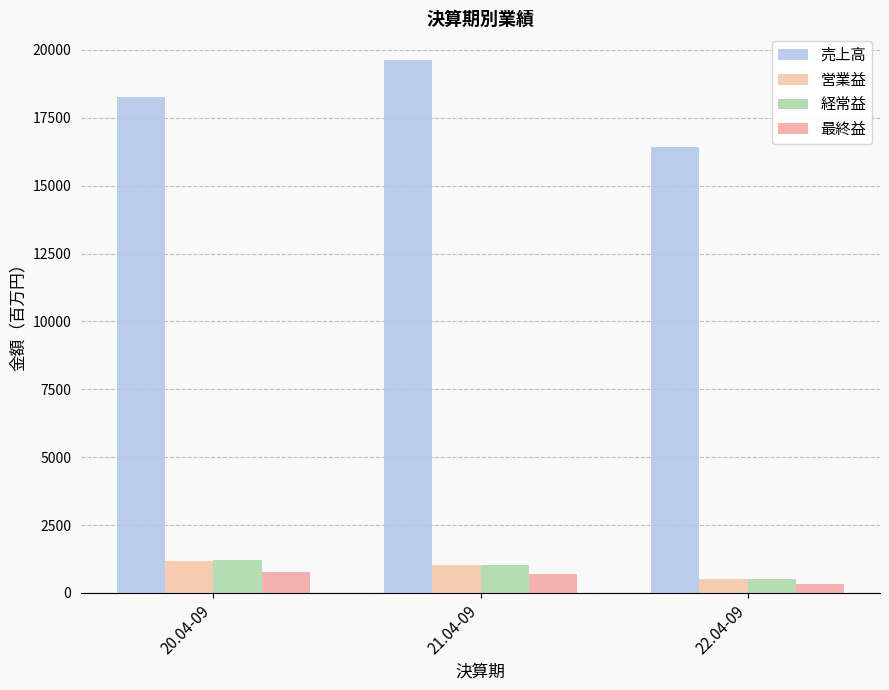

At 22.04-09, list the series in order from largest to smallest.

売上高, 経常益, 営業益, 最終益